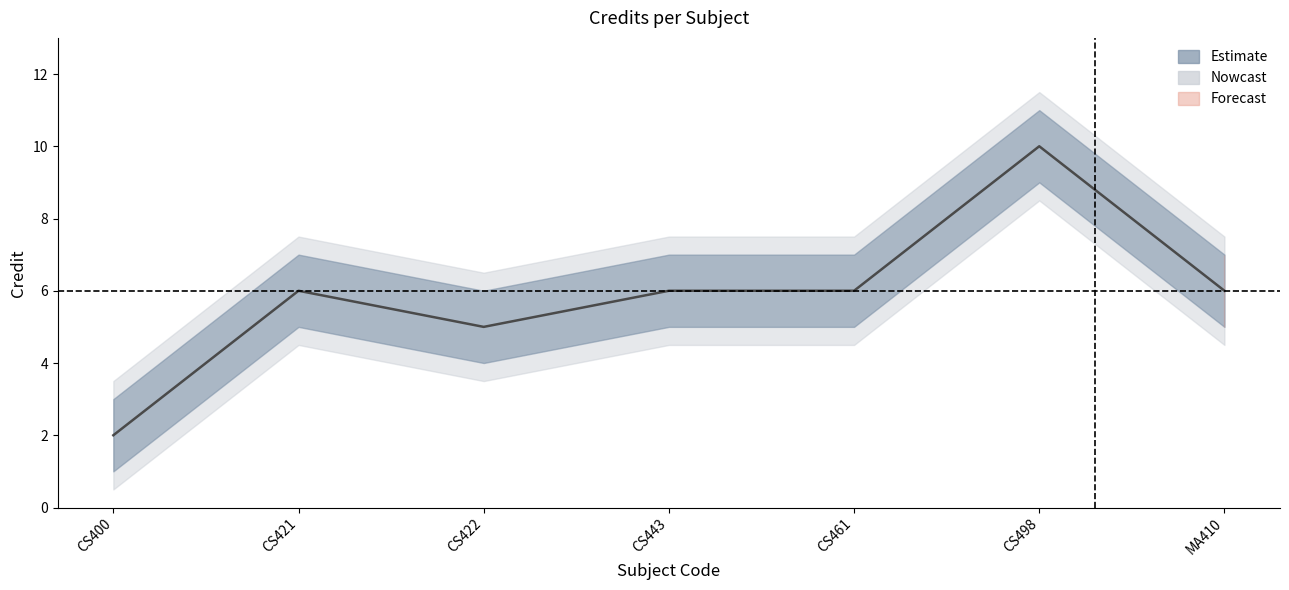

Count the values in the range 5 to 6.

5